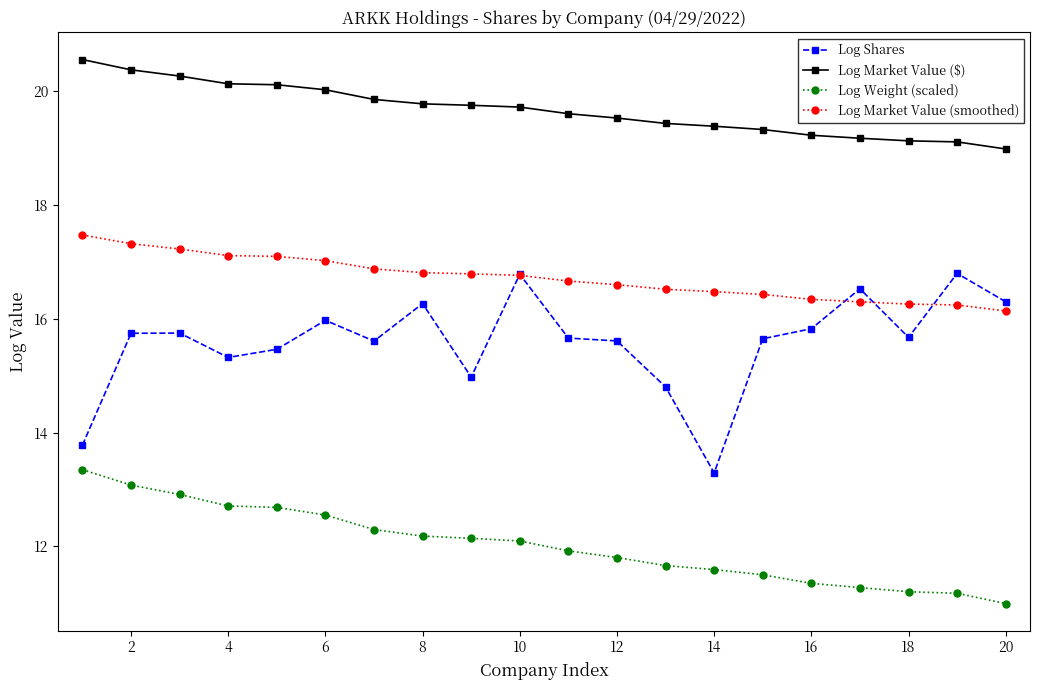

What is the average value of the Log Weight (scaled) series?

12.0